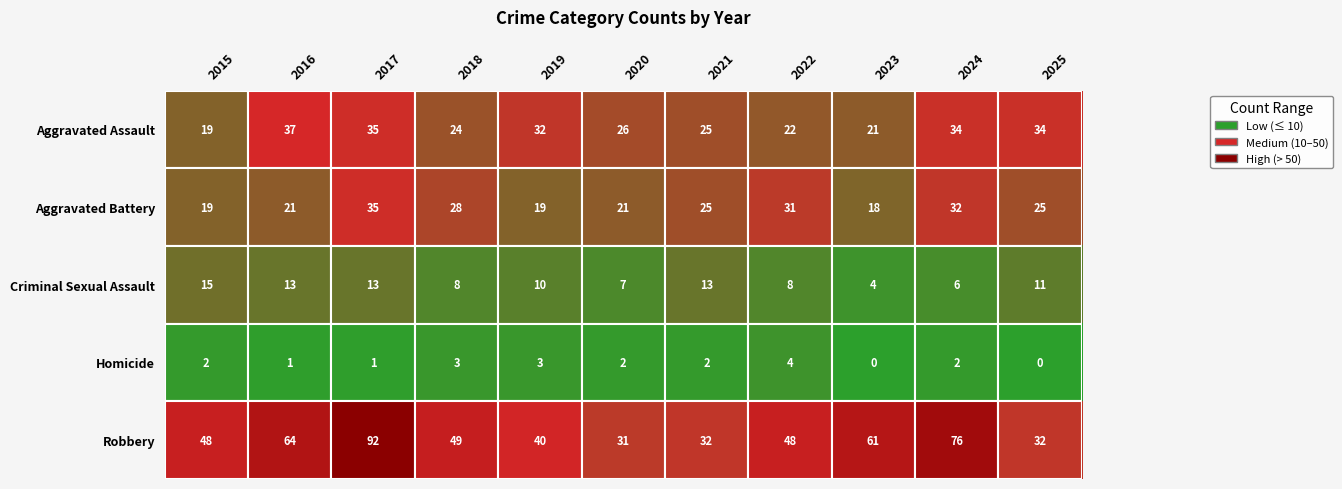

What is the maximum value for Aggravated Assault?

37